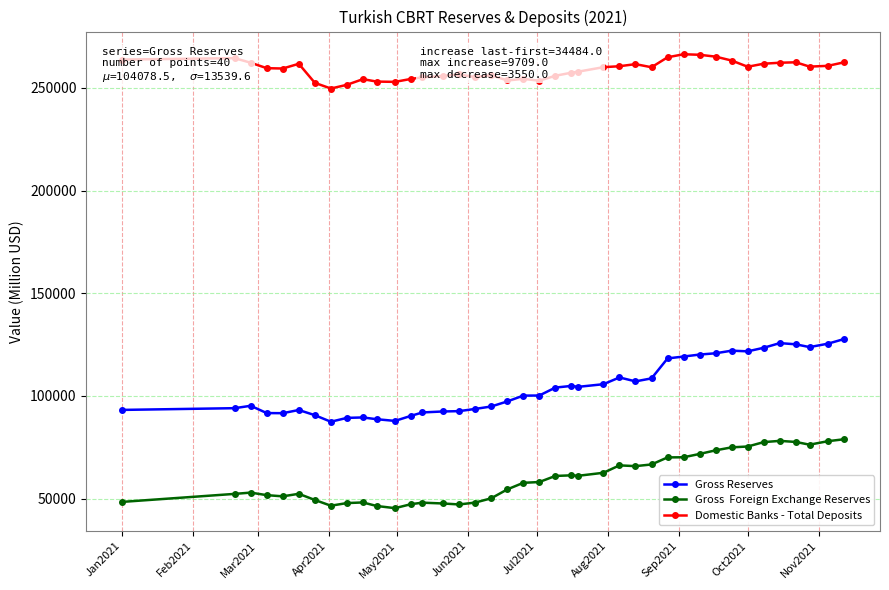

What is the greatest value displayed?

266355.4